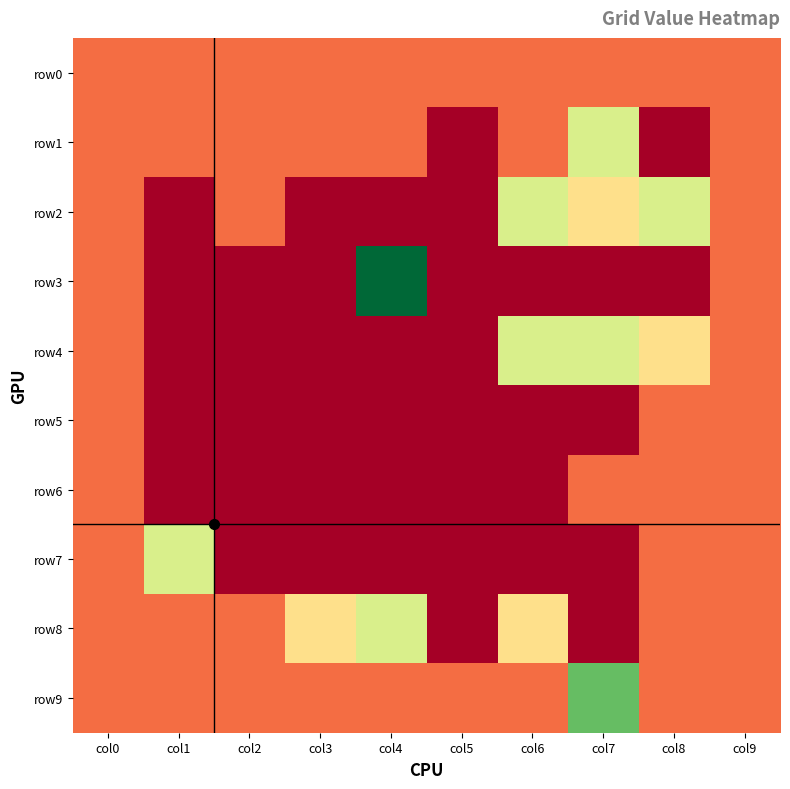

Reading left to right, what are all the values shown in this chart?

row0: col0=1	col1=1	col2=1	col3=1	col4=1	col5=1	col6=1	col7=1	col8=1	col9=1
row1: col0=1	col1=1	col2=1	col3=1	col4=1	col5=0	col6=1	col7=3	col8=0	col9=1
row2: col0=1	col1=0	col2=1	col3=0	col4=0	col5=0	col6=3	col7=2	col8=3	col9=1
row3: col0=1	col1=0	col2=0	col3=0	col4=5	col5=0	col6=0	col7=0	col8=0	col9=1
row4: col0=1	col1=0	col2=0	col3=0	col4=0	col5=0	col6=3	col7=3	col8=2	col9=1
row5: col0=1	col1=0	col2=0	col3=0	col4=0	col5=0	col6=0	col7=0	col8=1	col9=1
row6: col0=1	col1=0	col2=0	col3=0	col4=0	col5=0	col6=0	col7=1	col8=1	col9=1
row7: col0=1	col1=3	col2=0	col3=0	col4=0	col5=0	col6=0	col7=0	col8=1	col9=1
row8: col0=1	col1=1	col2=1	col3=2	col4=3	col5=0	col6=2	col7=0	col8=1	col9=1
row9: col0=1	col1=1	col2=1	col3=1	col4=1	col5=1	col6=1	col7=4	col8=1	col9=1